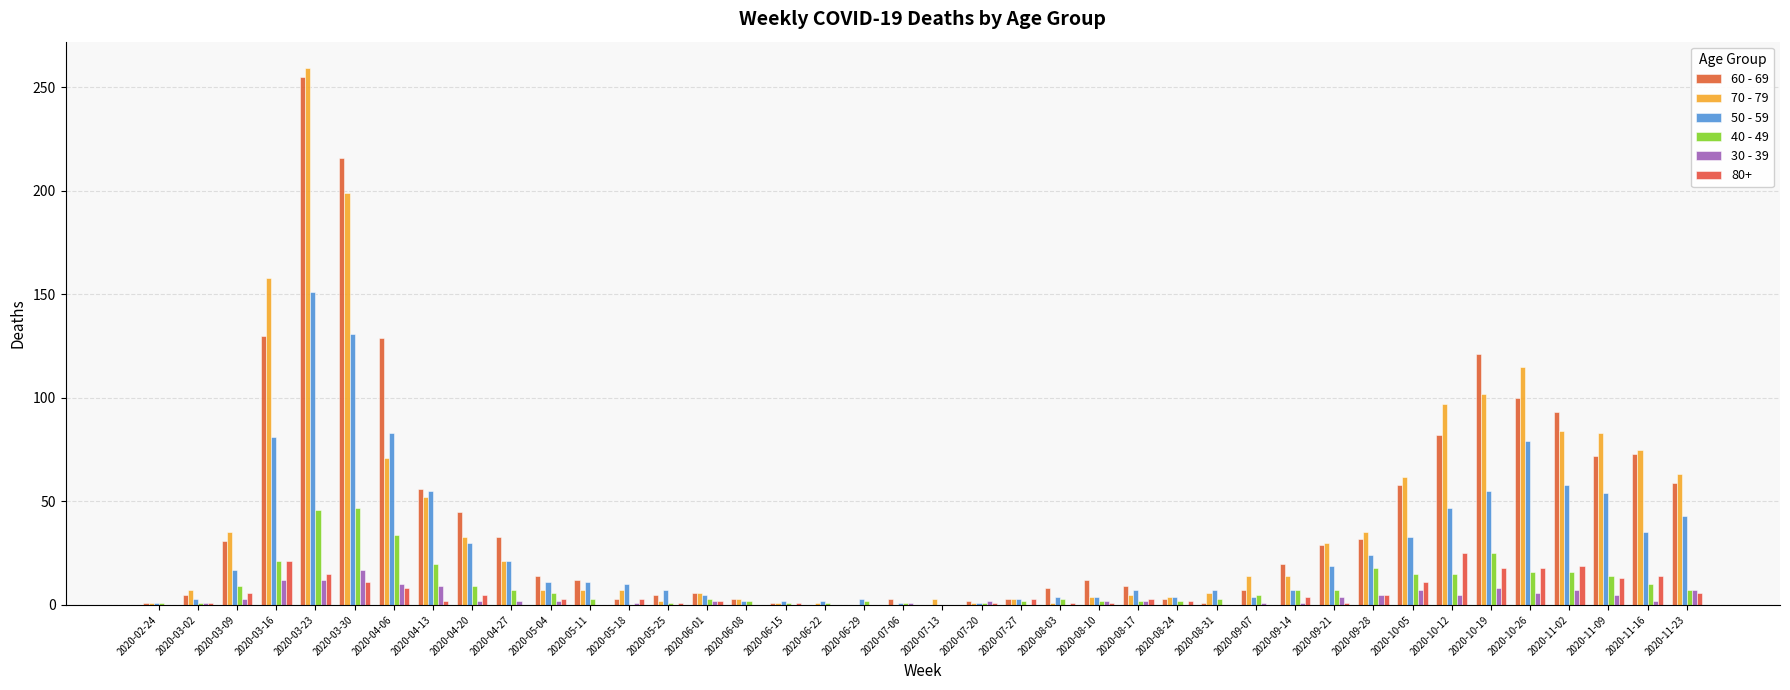

What value does the 60 - 69 series have at 2020-09-07, to the nearest 5?

5